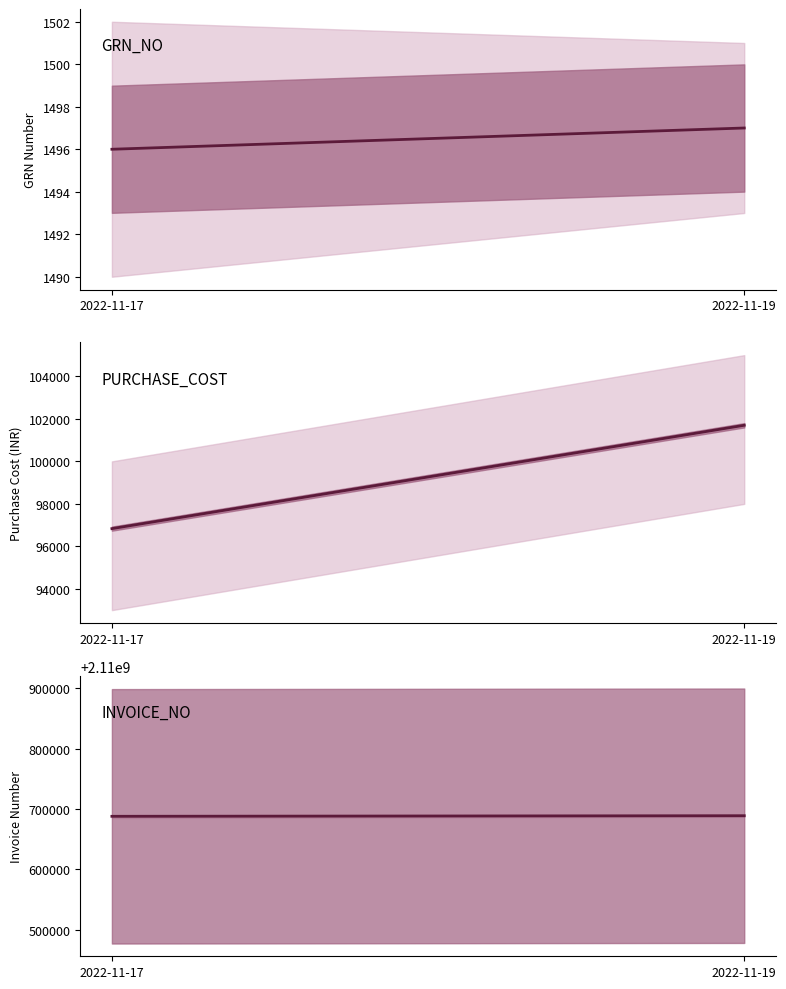

Reading right to left, list all the values displayed in this chart.

GRN_NO: 1497	1496
PURCHASE_COST: 101700	96836
INVOICE_NO: 2110688832	2110687885